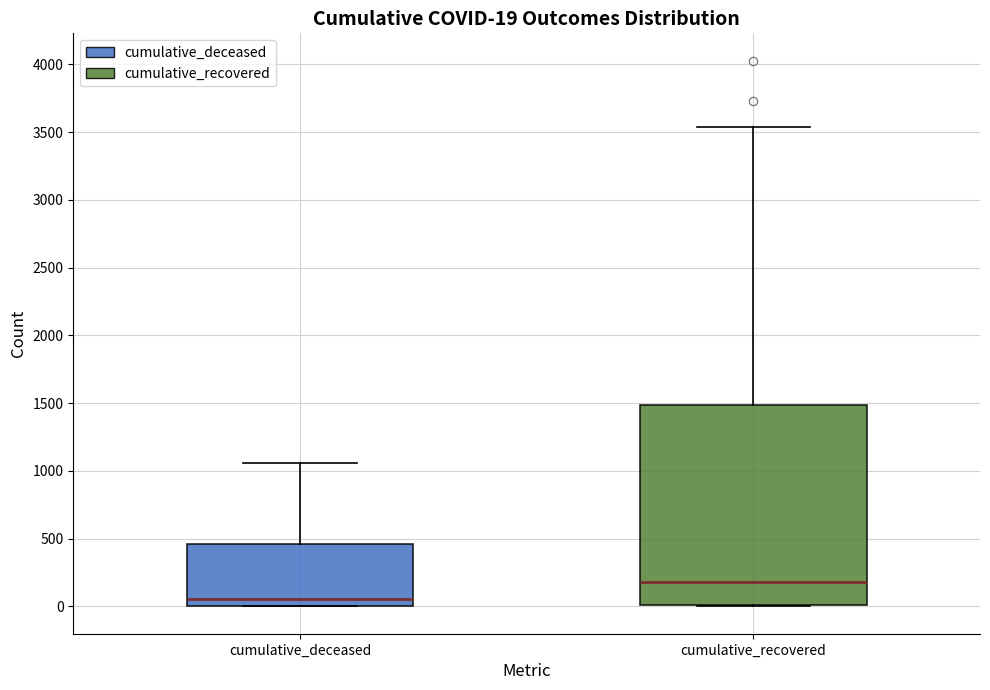

Comparing the boxes themselves (not the whiskers), which one is the tallest?

cumulative_recovered